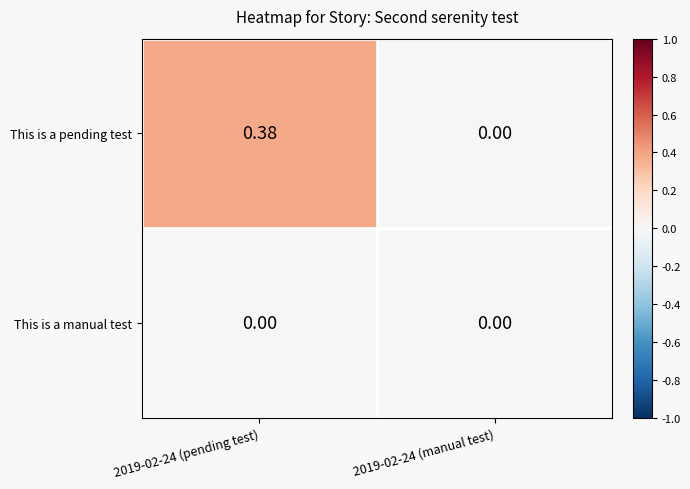

Which category has the highest value across all series?

2019-02-24 (pending test)